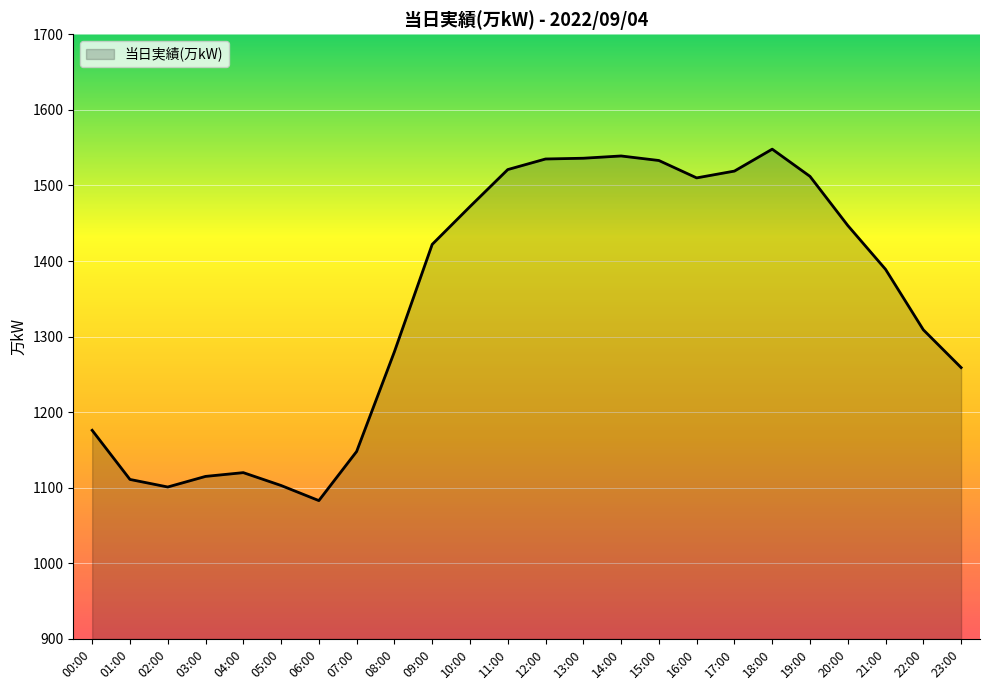

What is the difference between the maximum and minimum values?

465